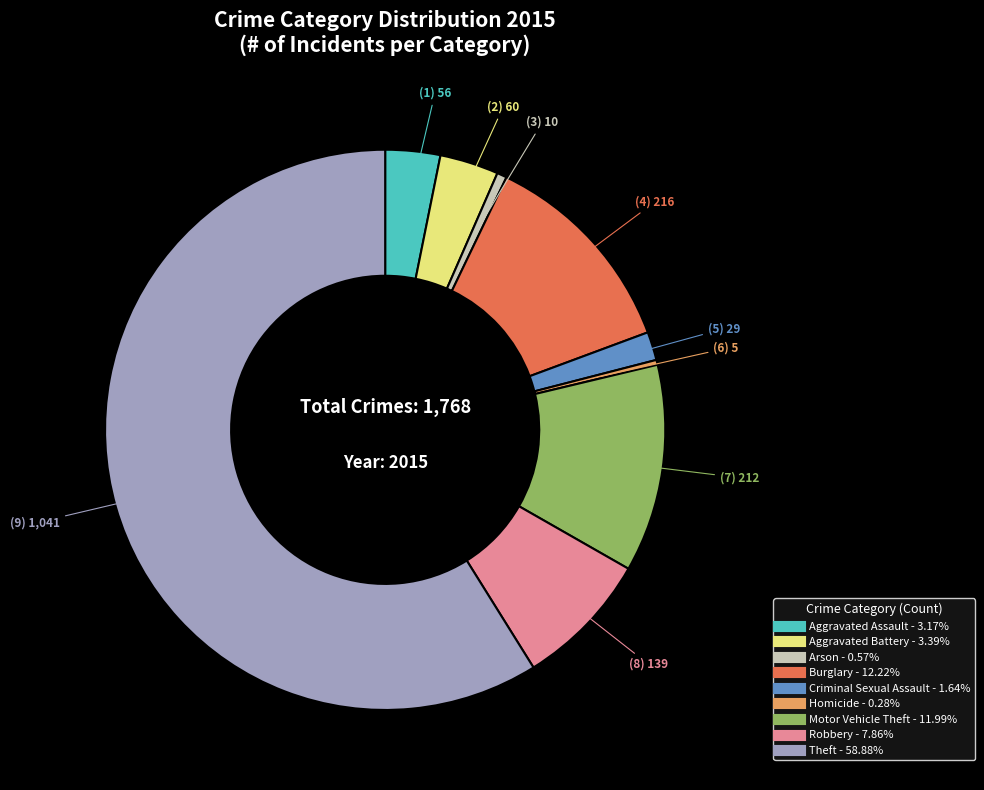

Between Arson and Theft, which is larger?

Theft